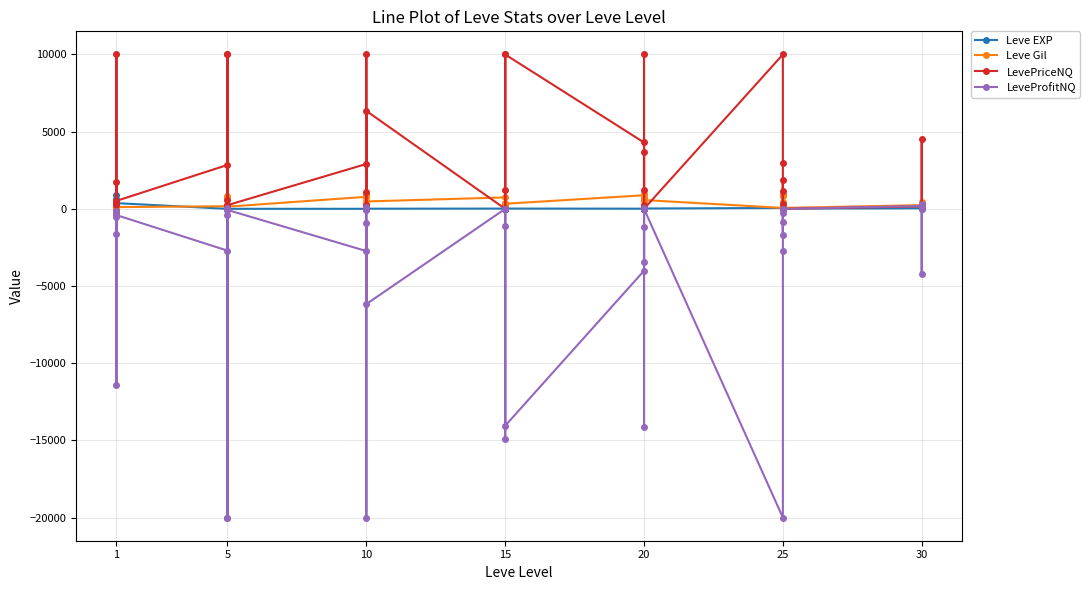

What are all the series names shown in the legend?

Leve EXP, Leve Gil, LevePriceNQ, LeveProfitNQ